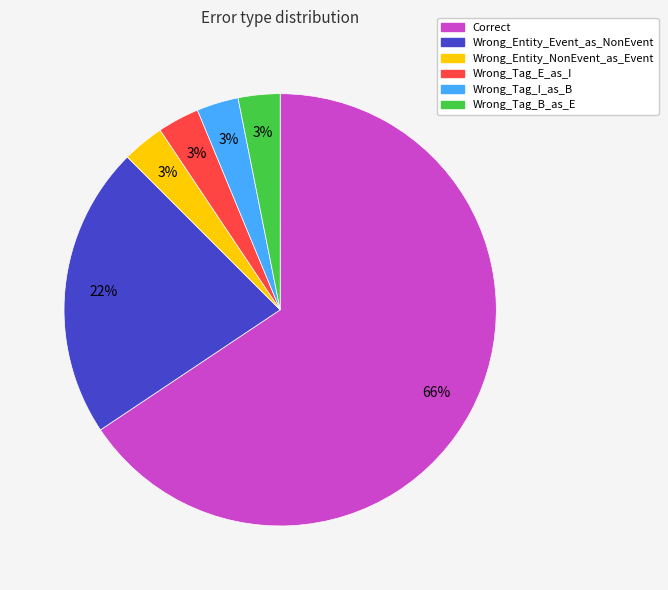

The Wrong_Tag_I_as_B slice represents 18% of the pie. True or false?

False